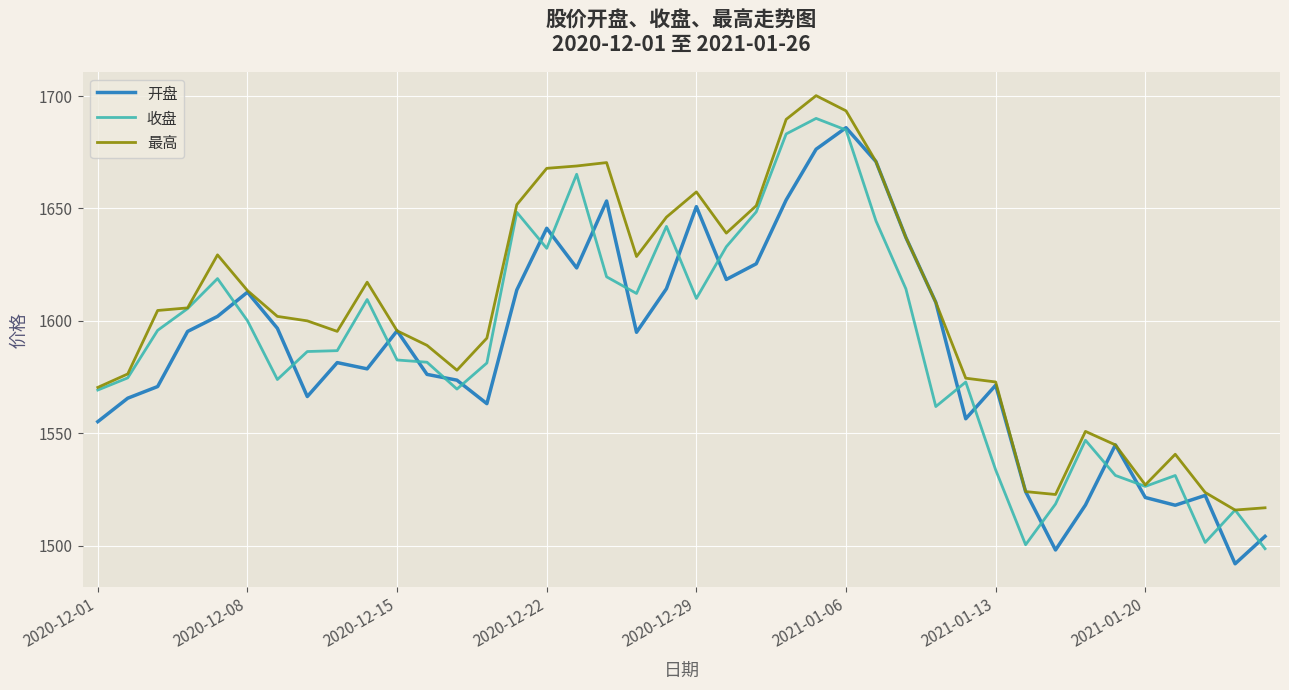

What is the minimum value for 开盘?

1491.9